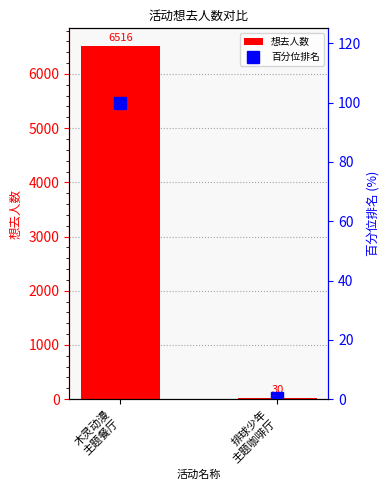

Which label corresponds to the smallest value in the chart?

排球少年
主题咖啡厅